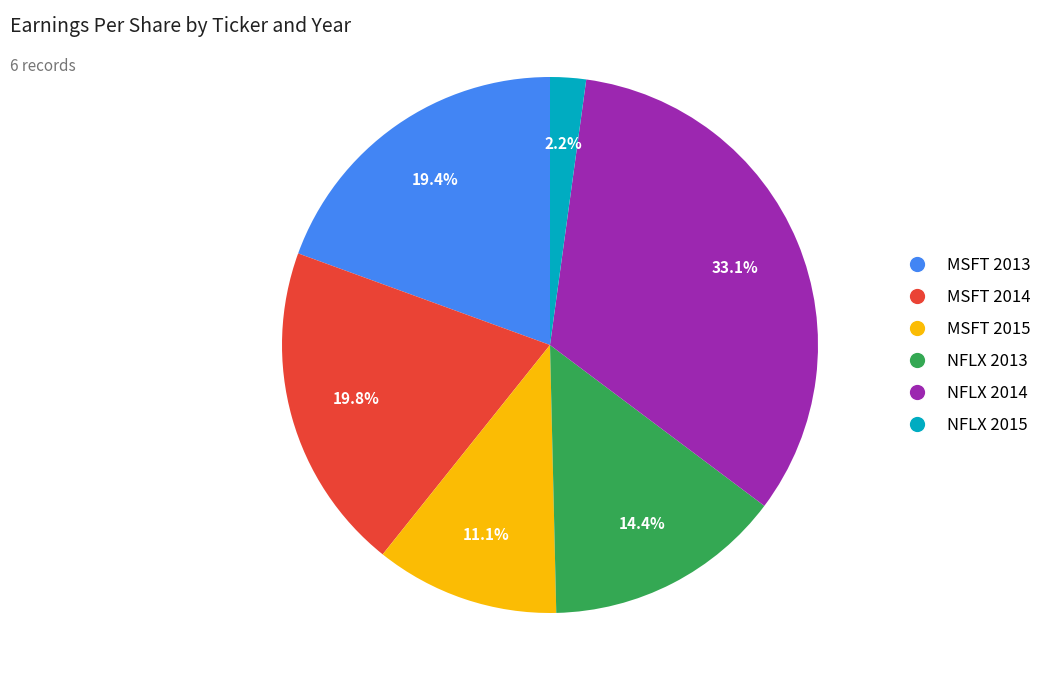

True or false: MSFT 2014 accounts for 20% of the total.

True